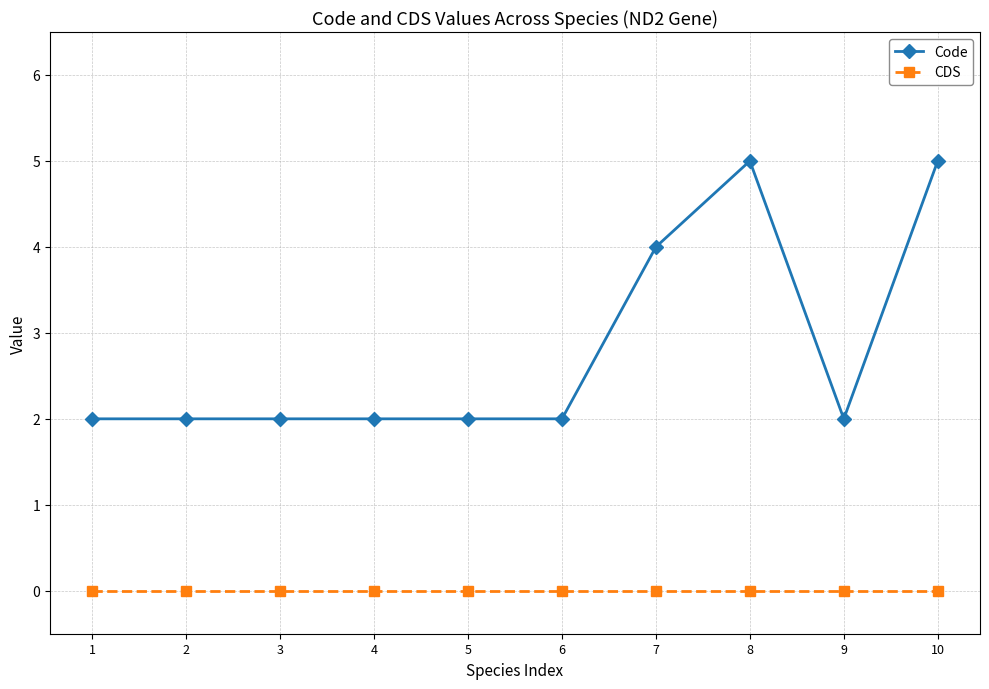

Is the value of CDS at 1 greater than the value of Code at 6?

No